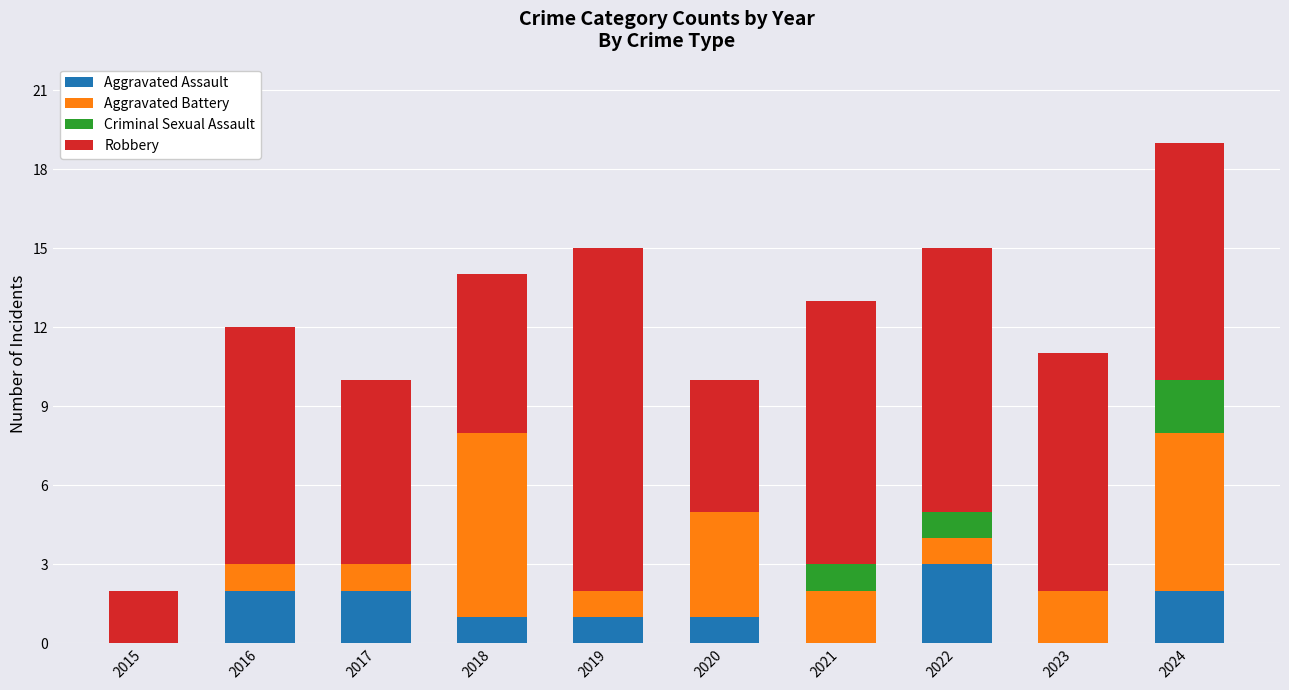

What is the total value across all series at 2024?

19